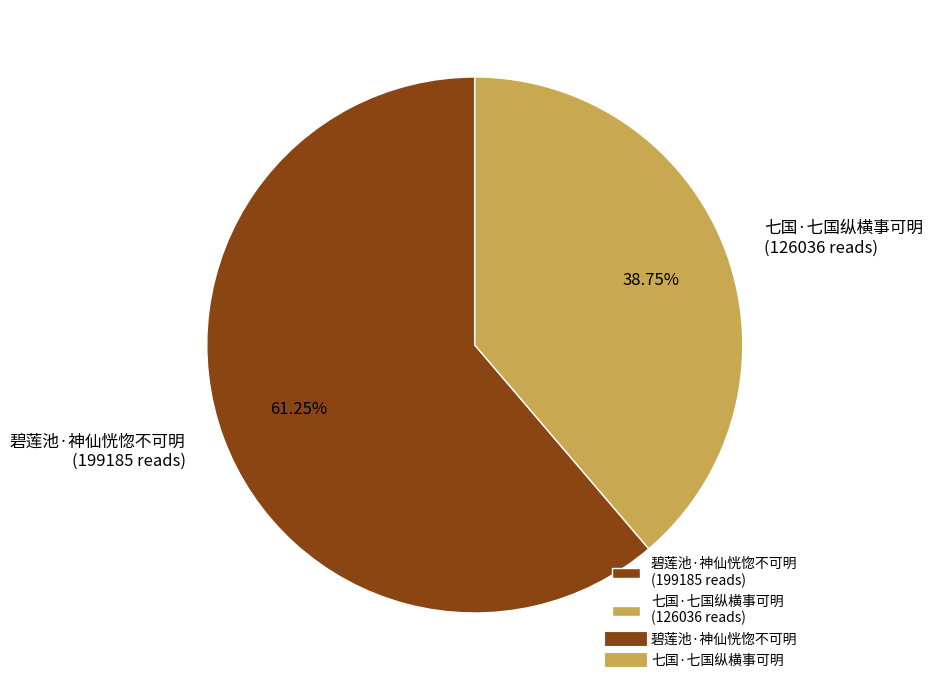

Rank the categories by value from highest to lowest.

碧莲池·神仙恍惚不可明, 七国·七国纵横事可明